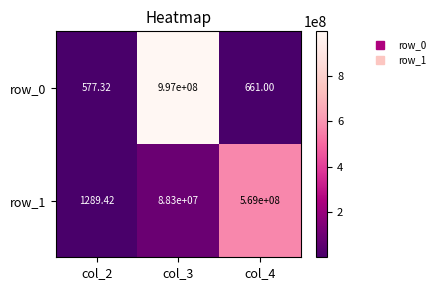

Is the value of row_0 at col_2 greater than the value of row_1 at col_3?

No